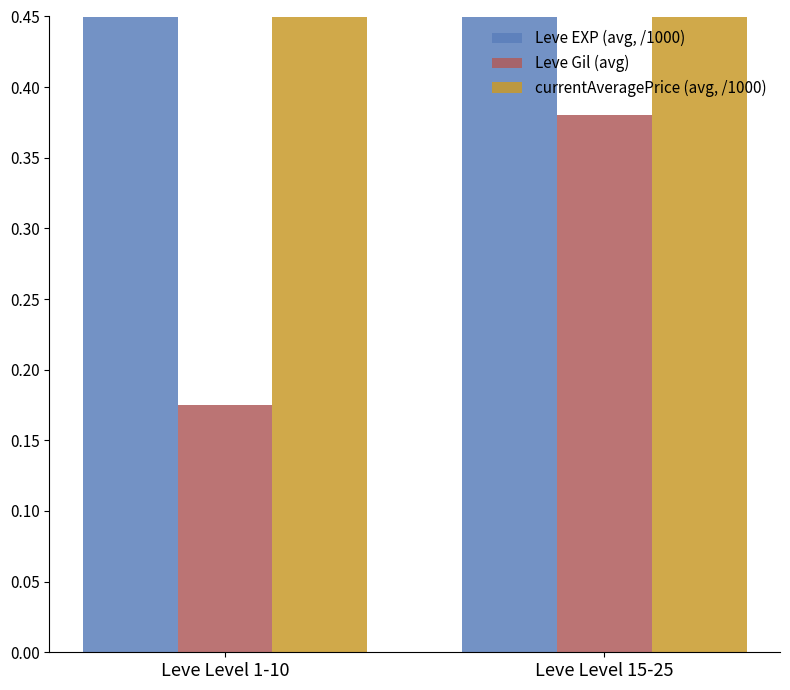

What is the difference between the maximum and minimum values in the Leve Gil (avg) series?

0.2